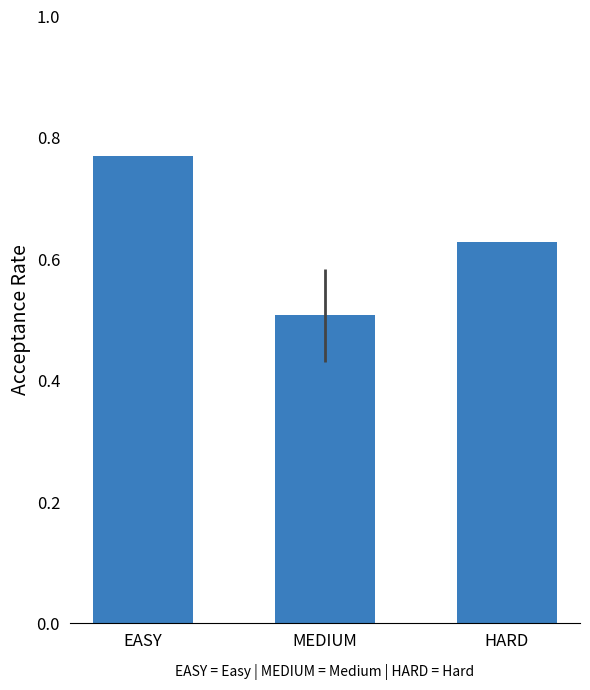

What is the smallest value displayed?

0.5